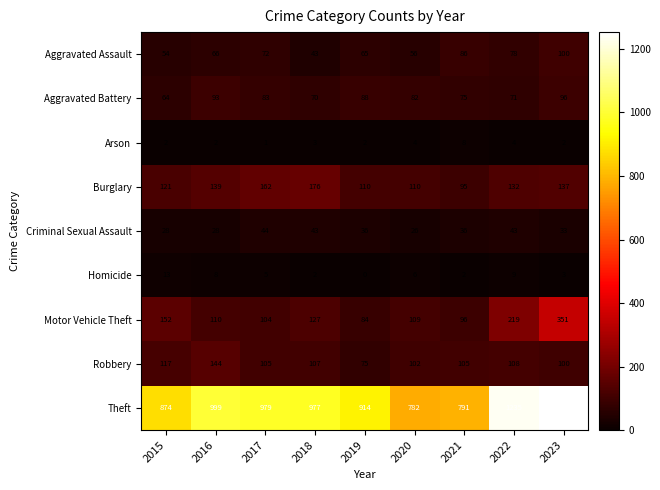

What is the average value of the Aggravated Assault series?

69